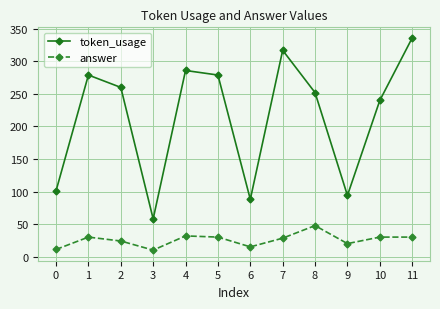

The value of answer at 1 is 51.1. True or false?

False